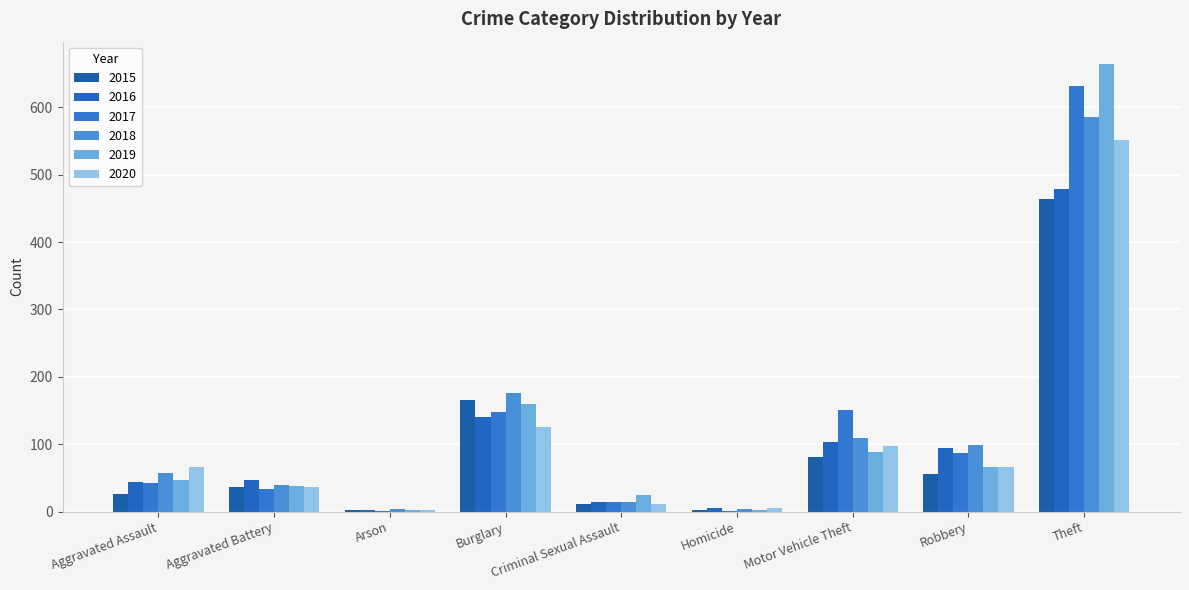

Count the number of data series in this chart.

6